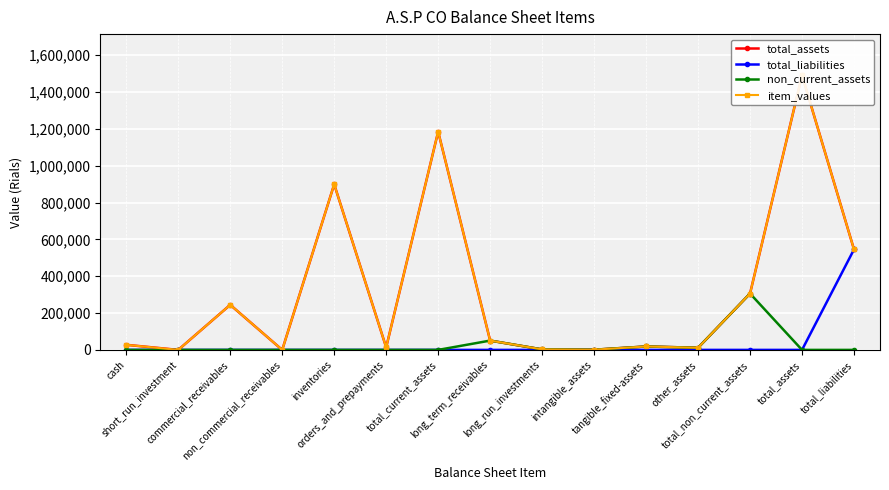

Which series has the largest total across all categories?

total_assets